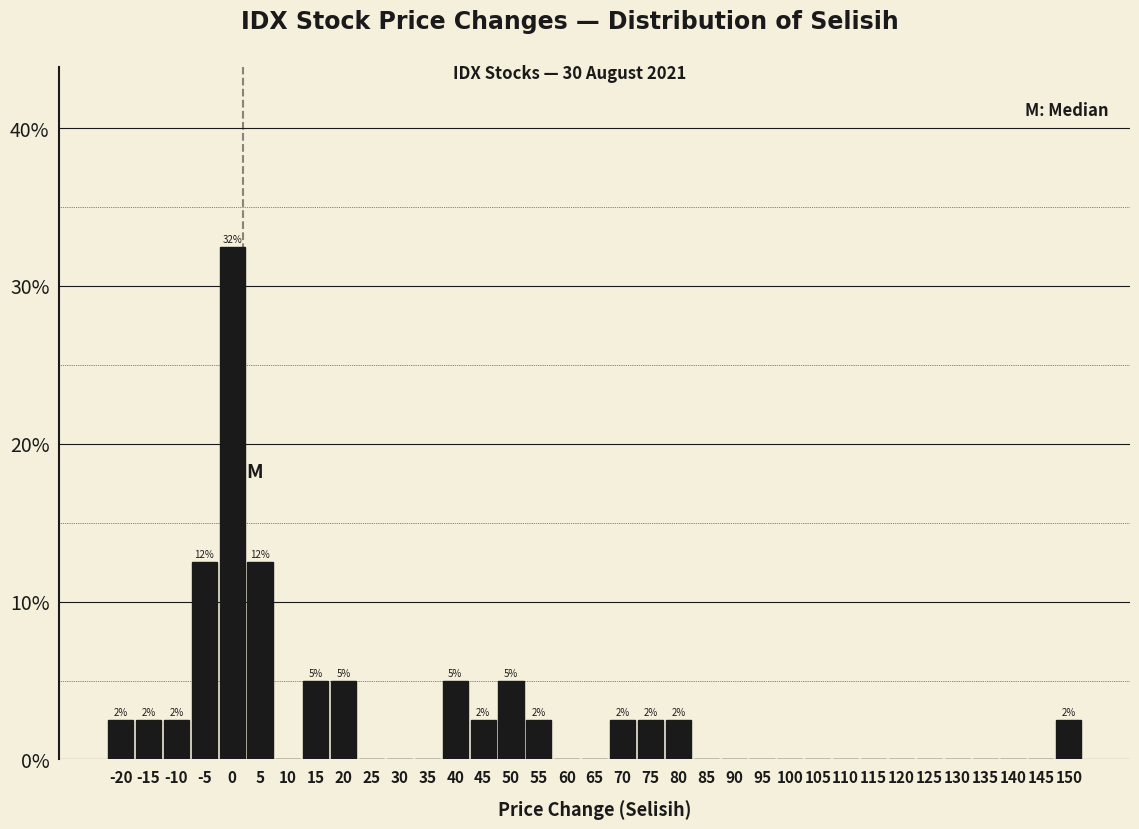

Which range on the x-axis has the tallest bar?

-2.5 to 2.5